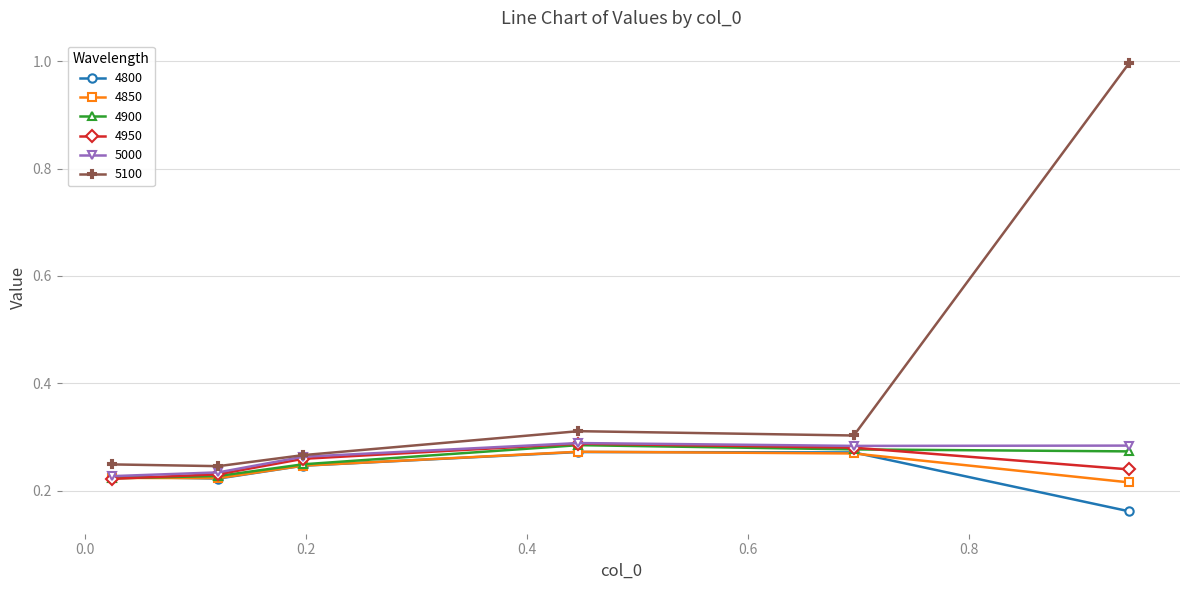

What is the maximum value for 5100?

1.0